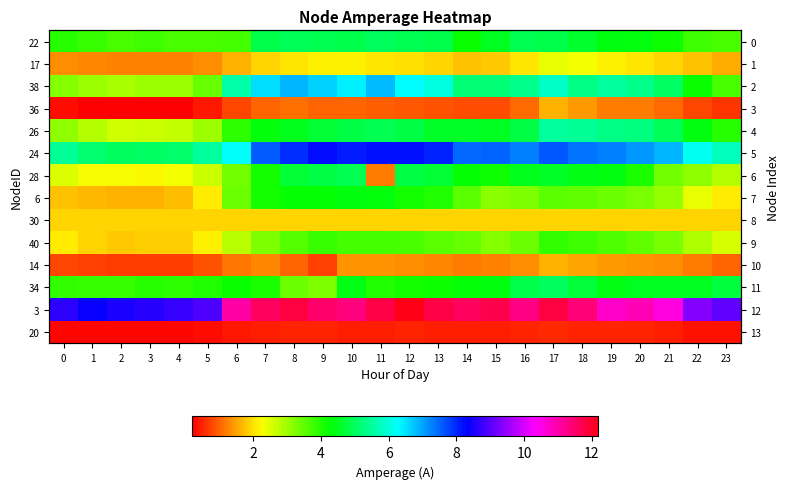

At 3, list the series in order from smallest to largest.

36, 20, 14, 17, 6, 40, 30, 28, 26, 38, 22, 34, 24, 3